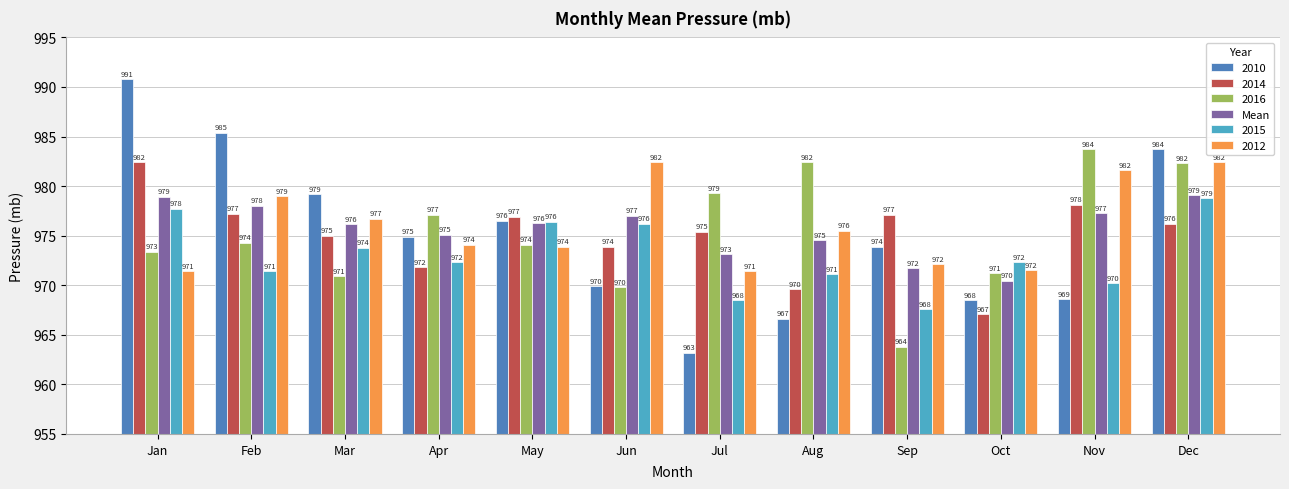

Which label corresponds to the largest value in the chart?

Jan